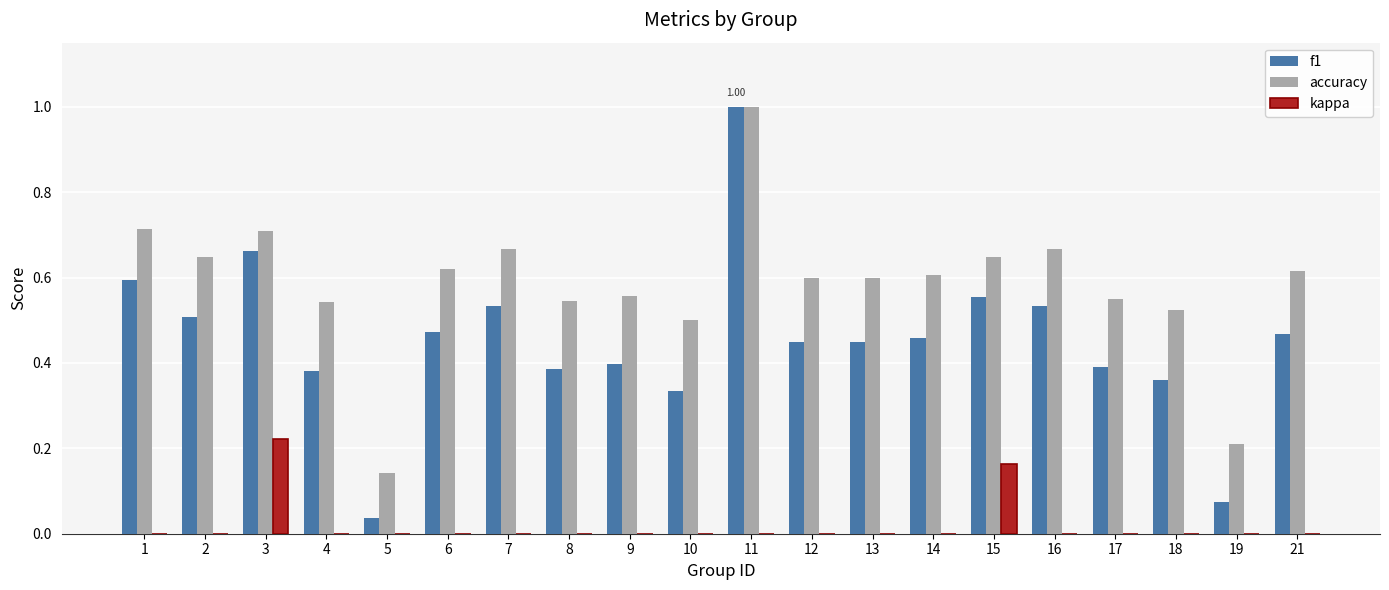

Which series has the largest range (max minus min)?

f1